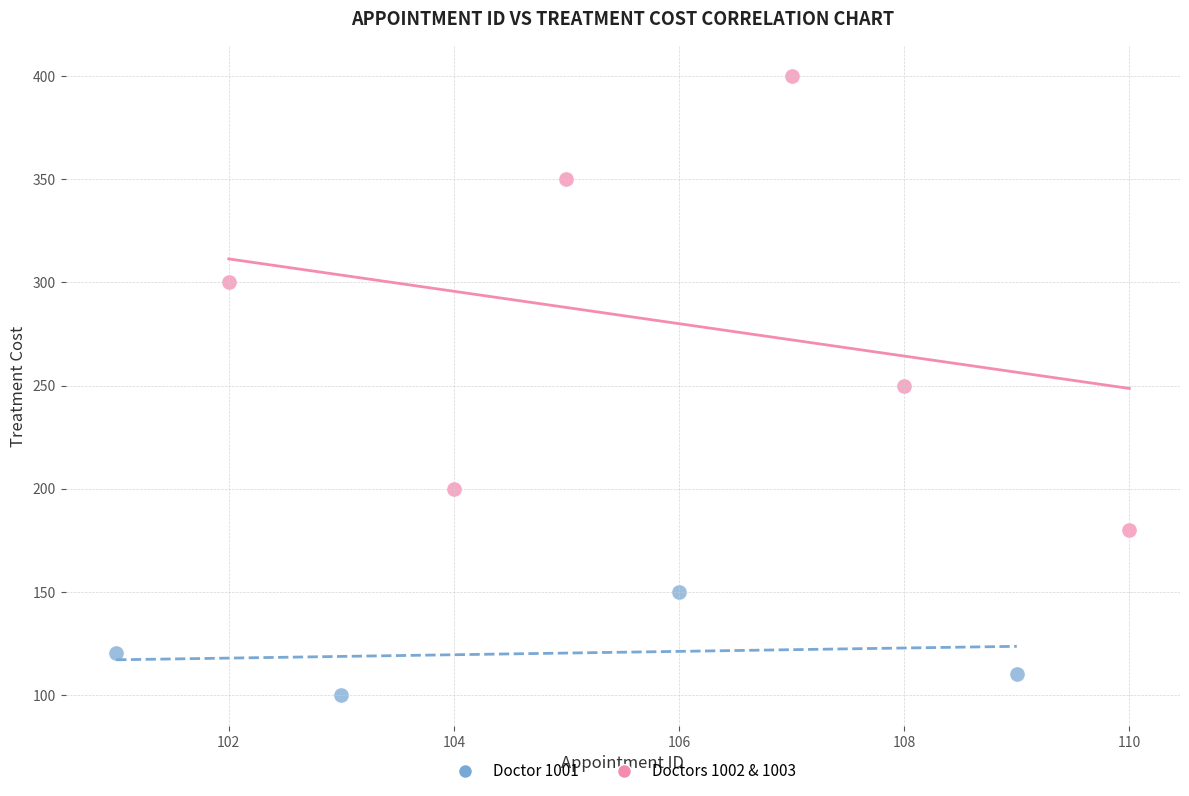

Which series contains the highest Y value?

Doctors 1002 & 1003